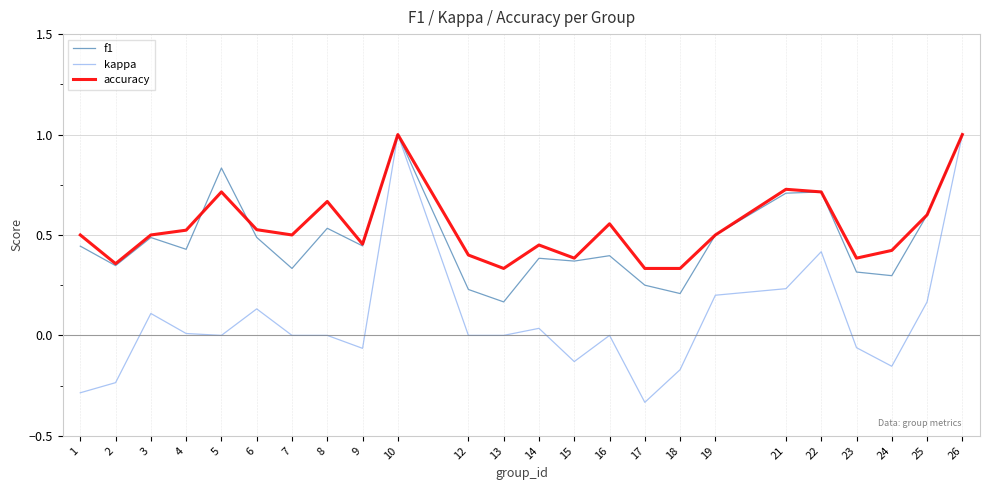

What is the maximum value for kappa?

1.0